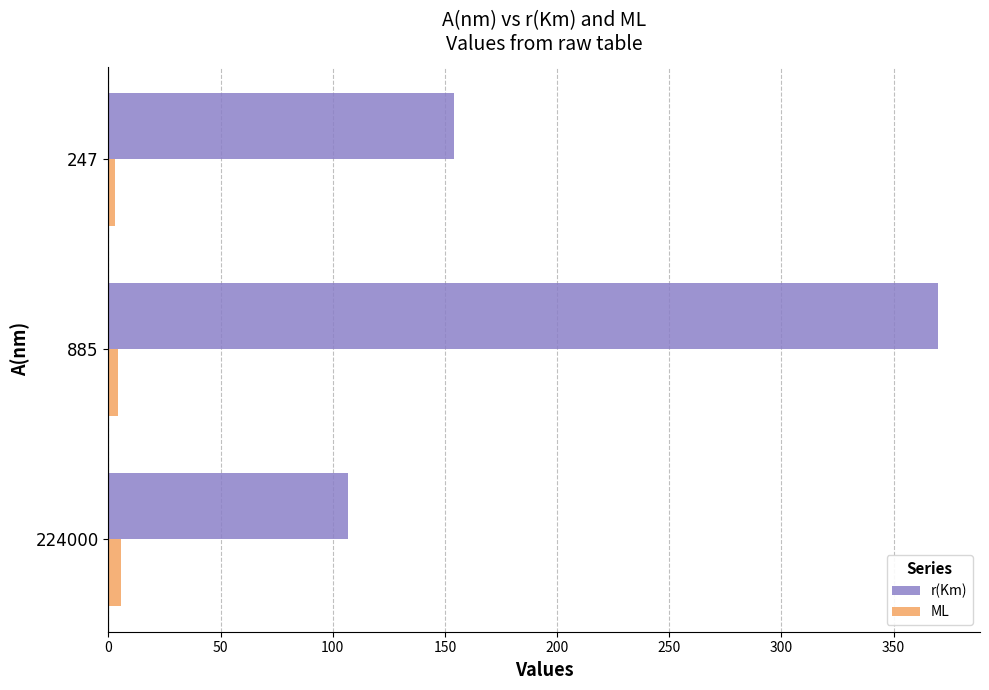

What is the sum of all ML values?

13.1